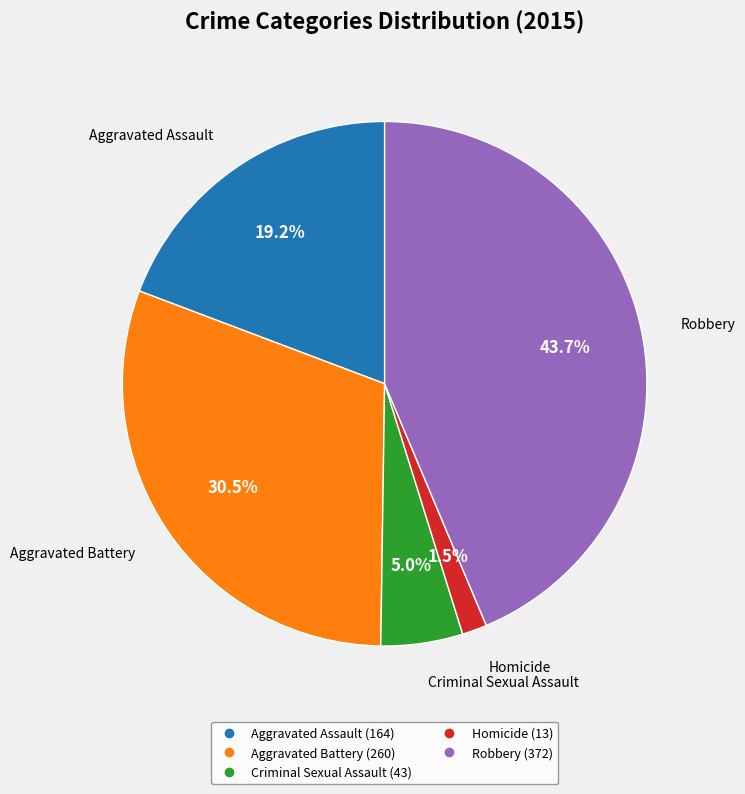

What percentage is NOT represented by Homicide?

98.5%